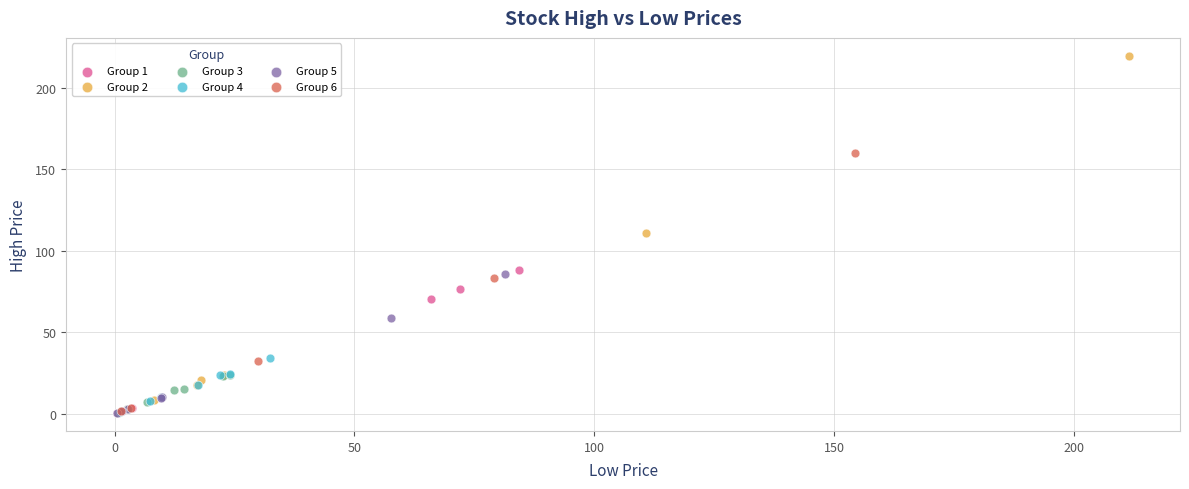

Which series has the widest spread of Y values?

Group 2